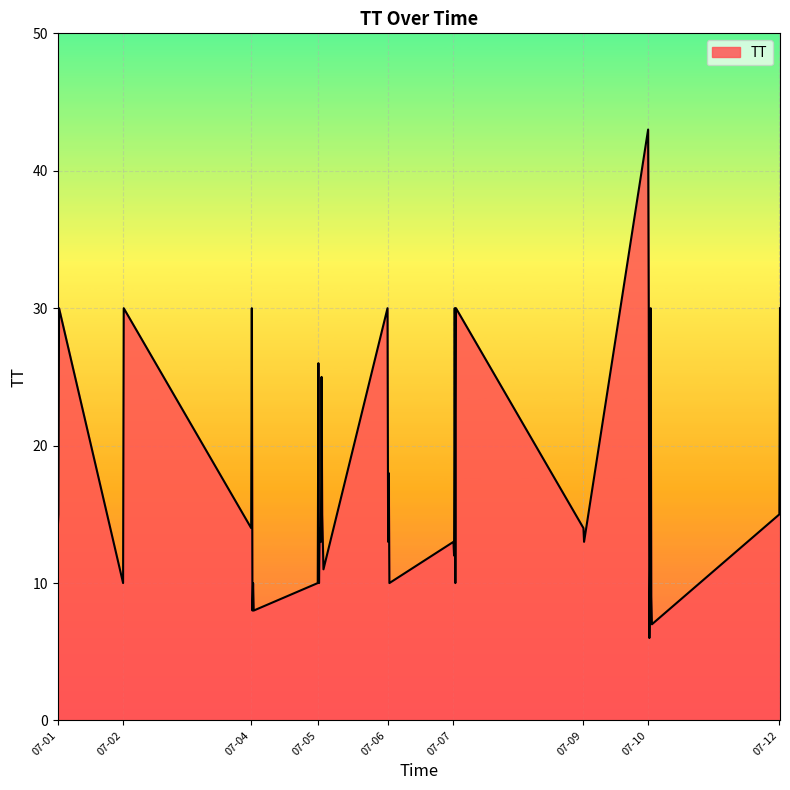

What is the smallest value displayed?

6